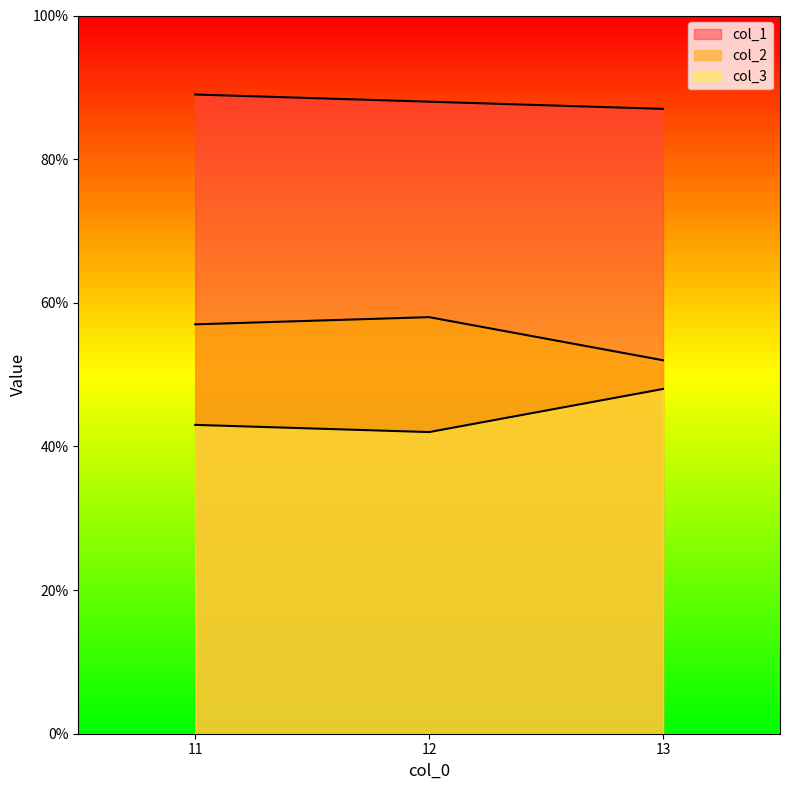

Rank the series at 13 from highest to lowest value.

col_1, col_2, col_3